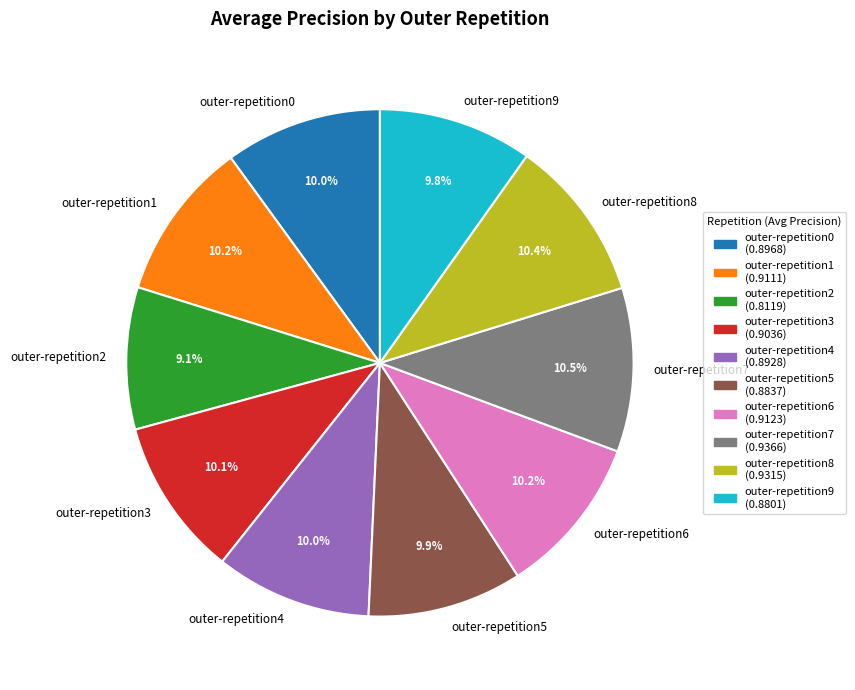

How many segments does this pie chart have?

10